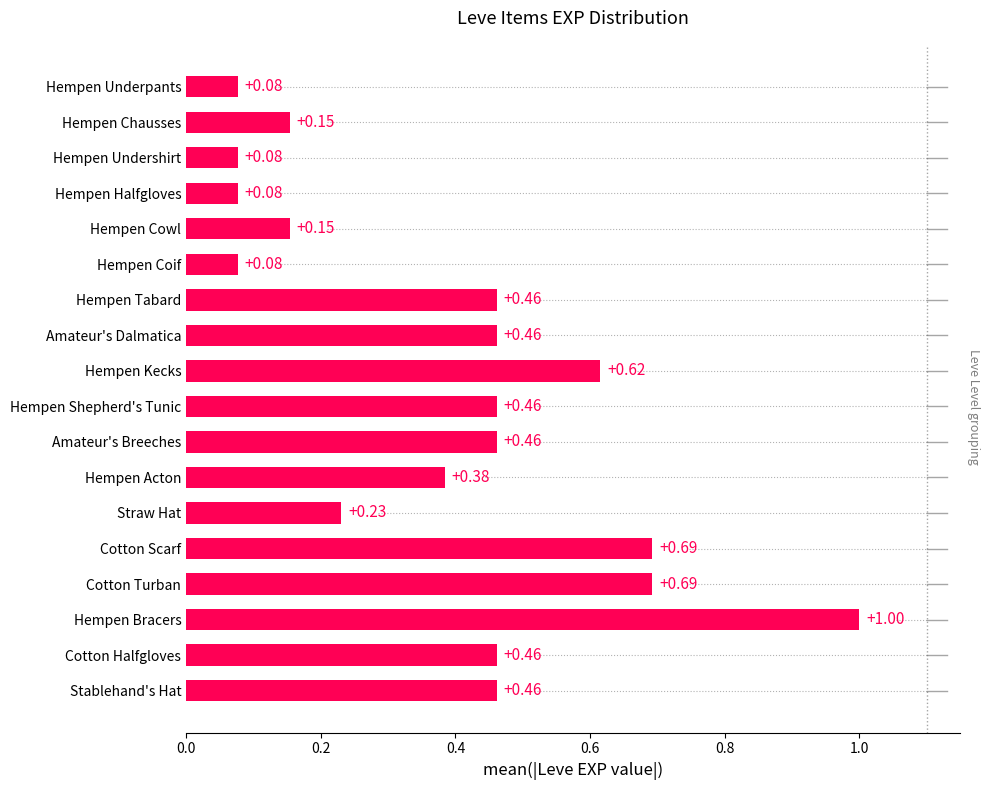

What is the difference between the maximum and minimum values?

0.9